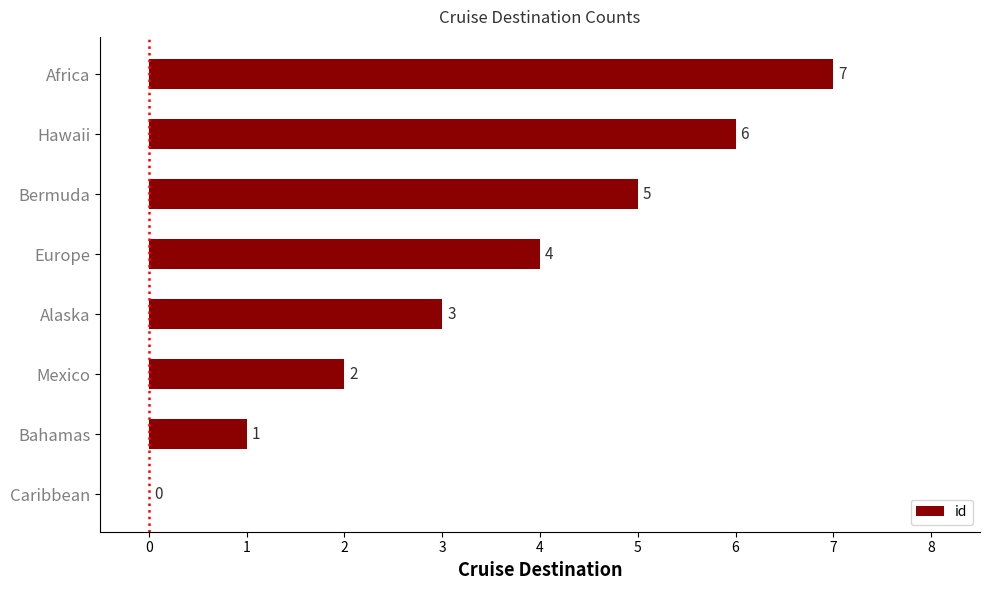

What is the ratio of the value at Europe to the value at Africa?

0.6